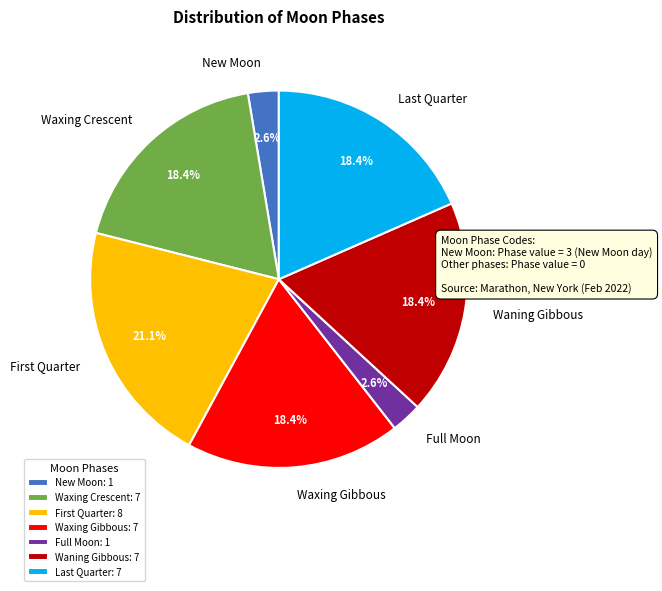

Combined, what portion of the pie is Waxing Crescent and Waxing Gibbous?

36.8%